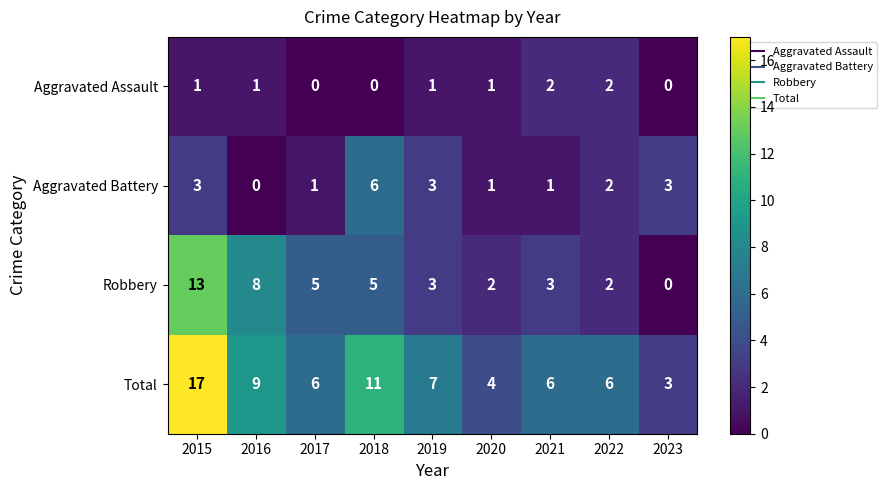

Which series has the largest total across all categories?

Total